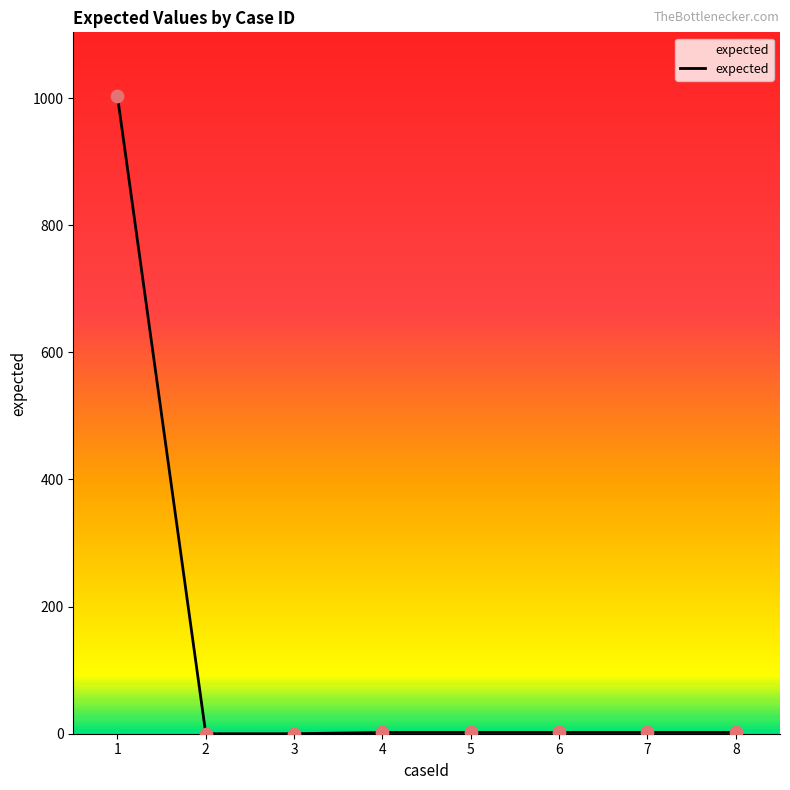

What is the change in value from 3 to 8?

+2